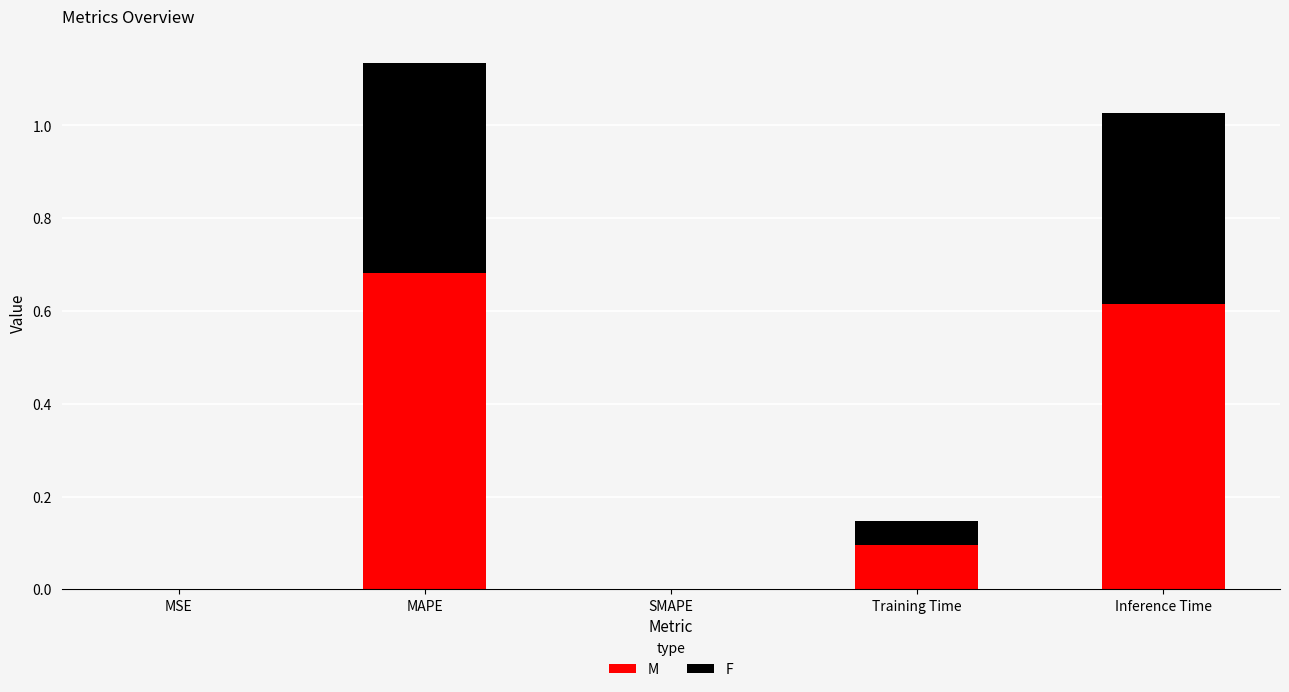

Are the bars grouped side by side (vs. stacked)?

No